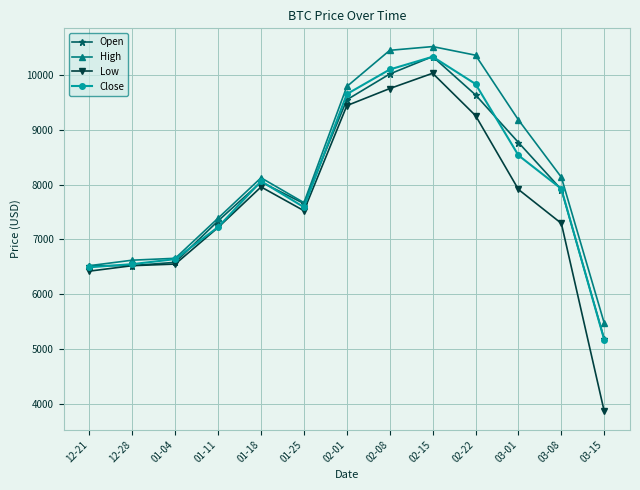

Where is Open nearest to the value 7760?

01-25